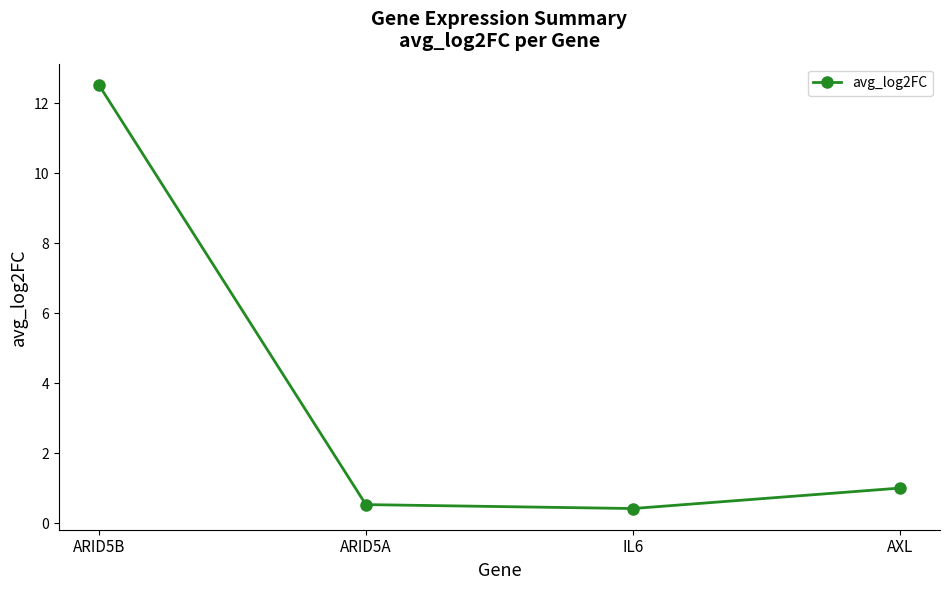

How many interior local valleys (lower than both neighbors) does the data have?

1